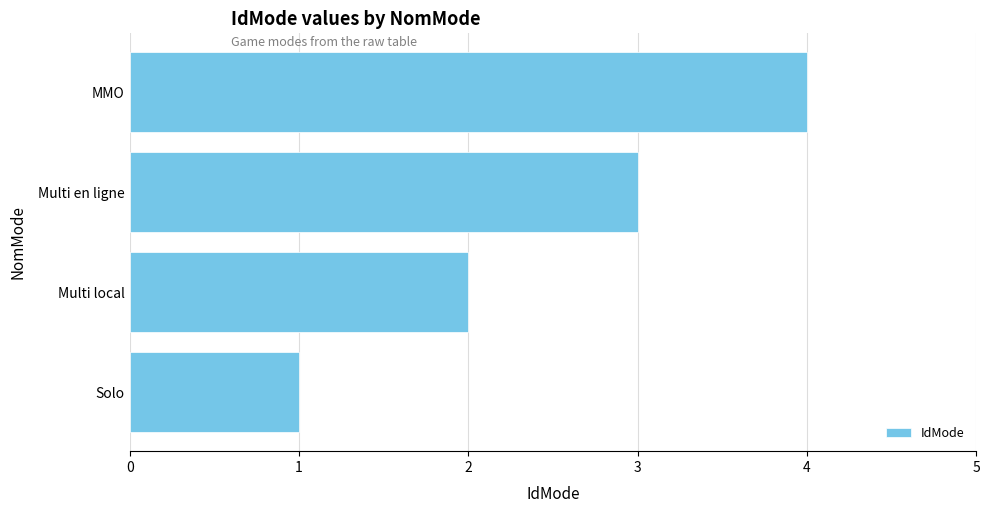

List the labels in order of value, smallest first.

Solo, Multi local, Multi en ligne, MMO